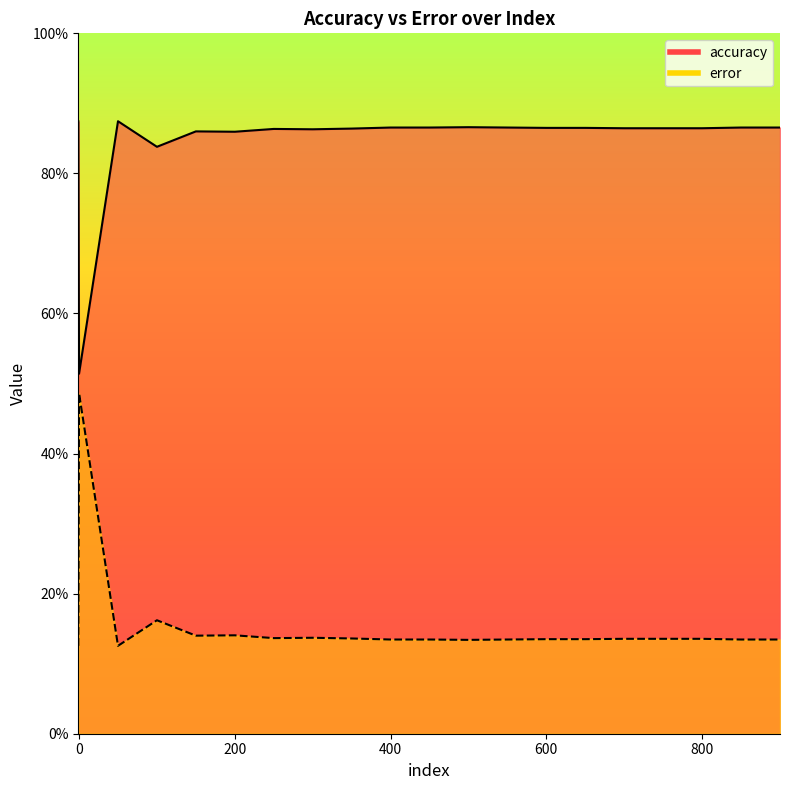

Is it true that accuracy equals 0.1 at 750?

True